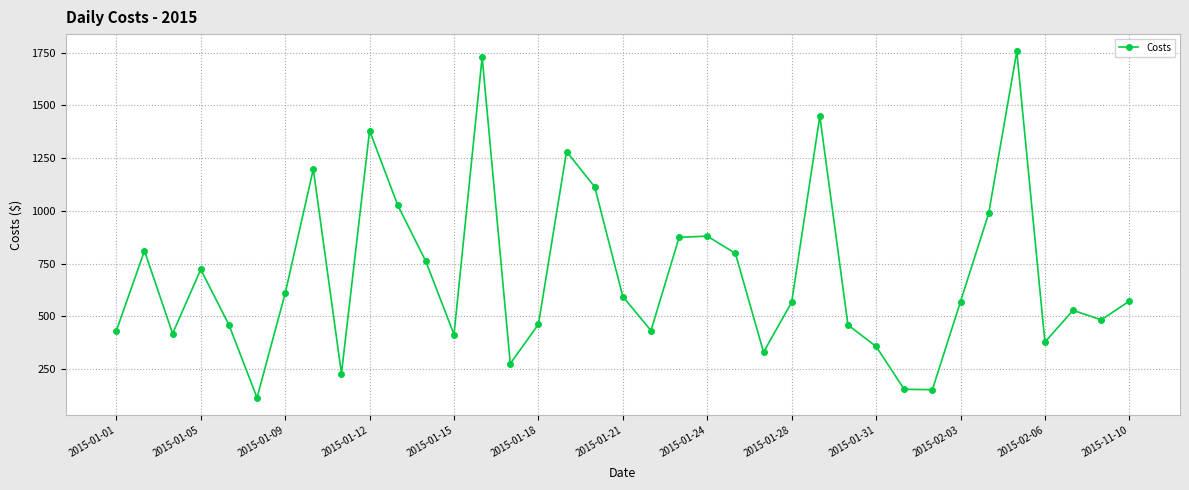

What is the average value?

696.4